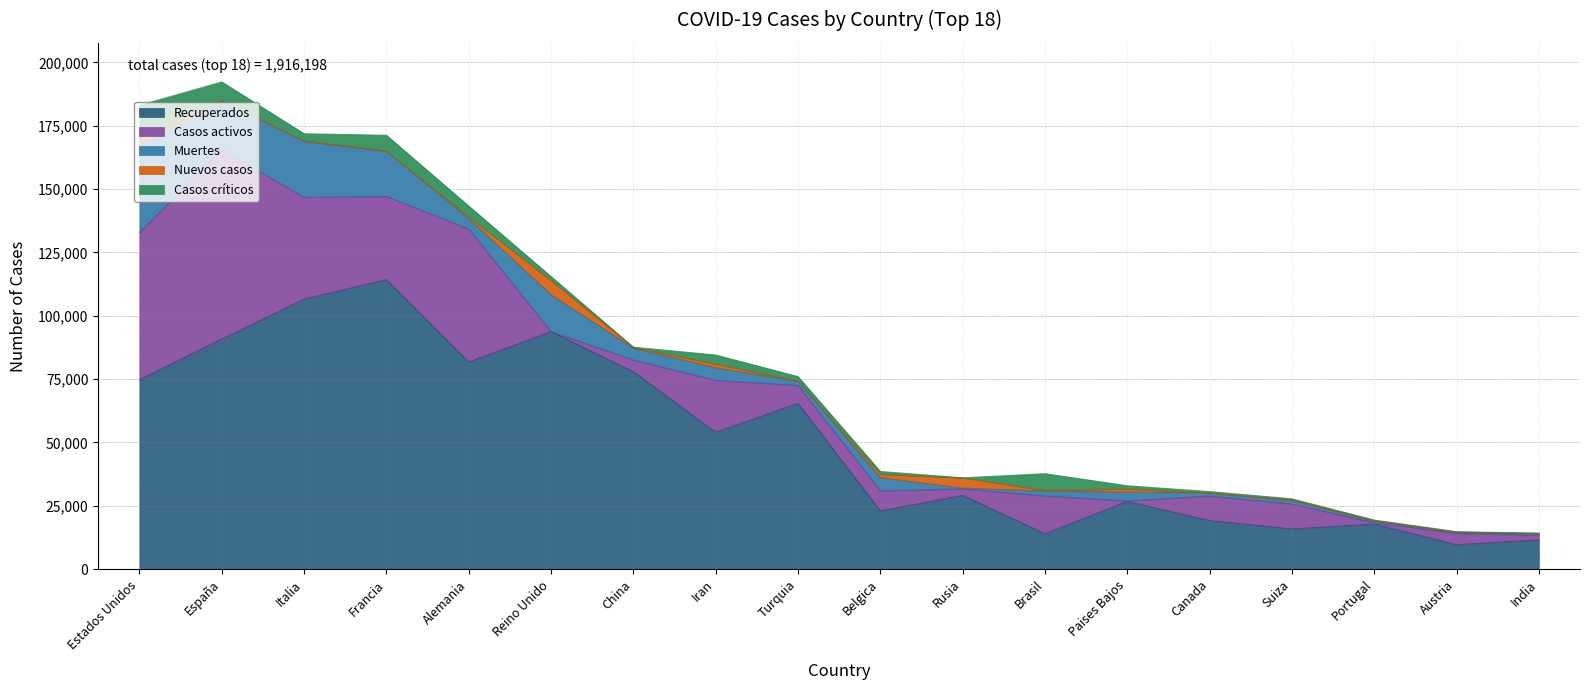

The value of Nuevos casos at Rusia is 4070. True or false?

True